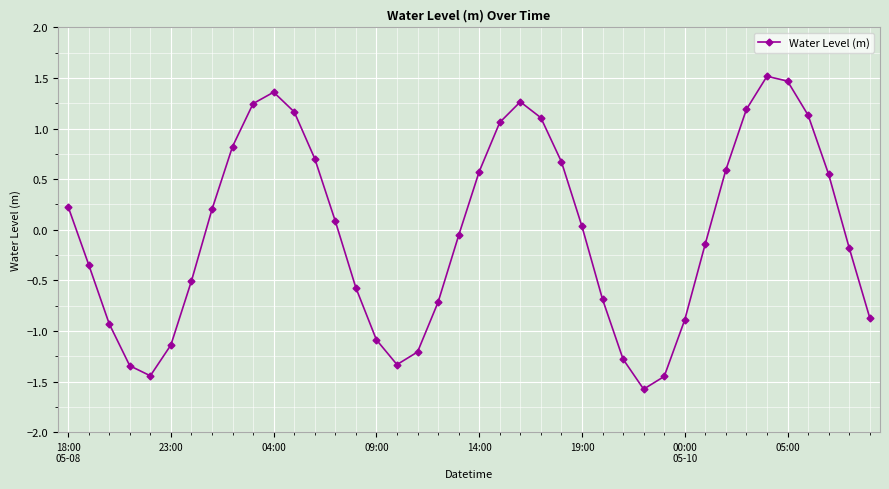

What is the minimum value shown in the chart?

-1.6